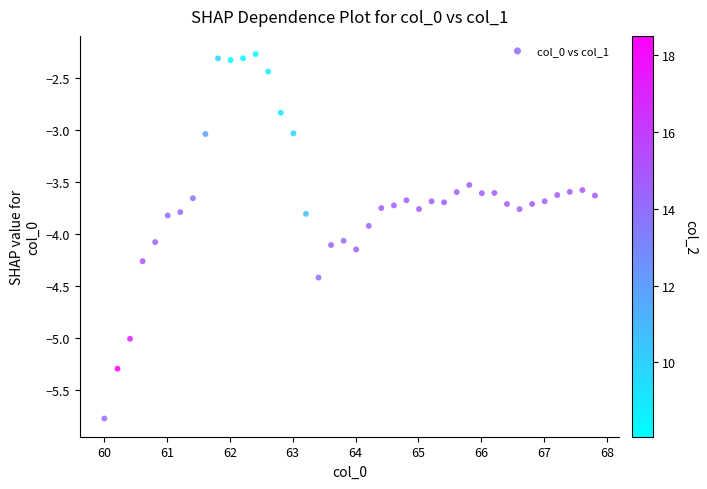

What is the range of X values (max minus min)?

7.8